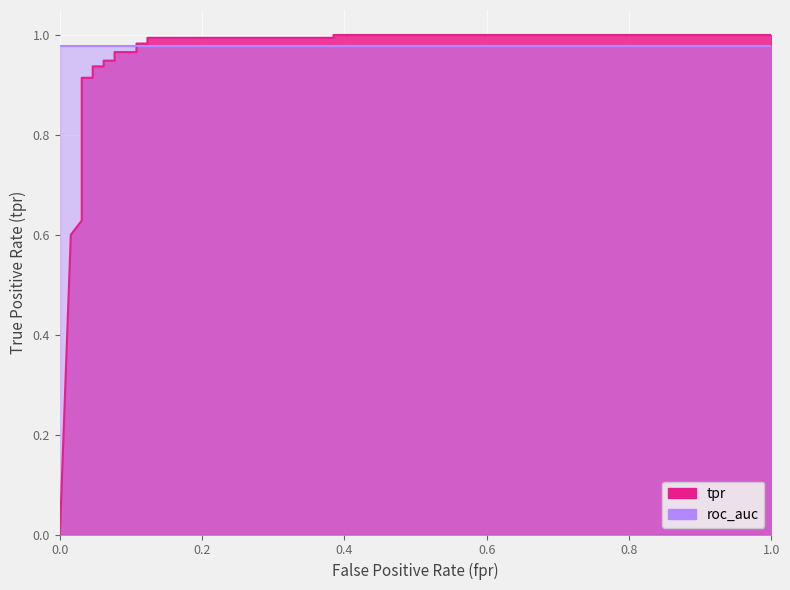

What is the label of the 15th point from the right?

9